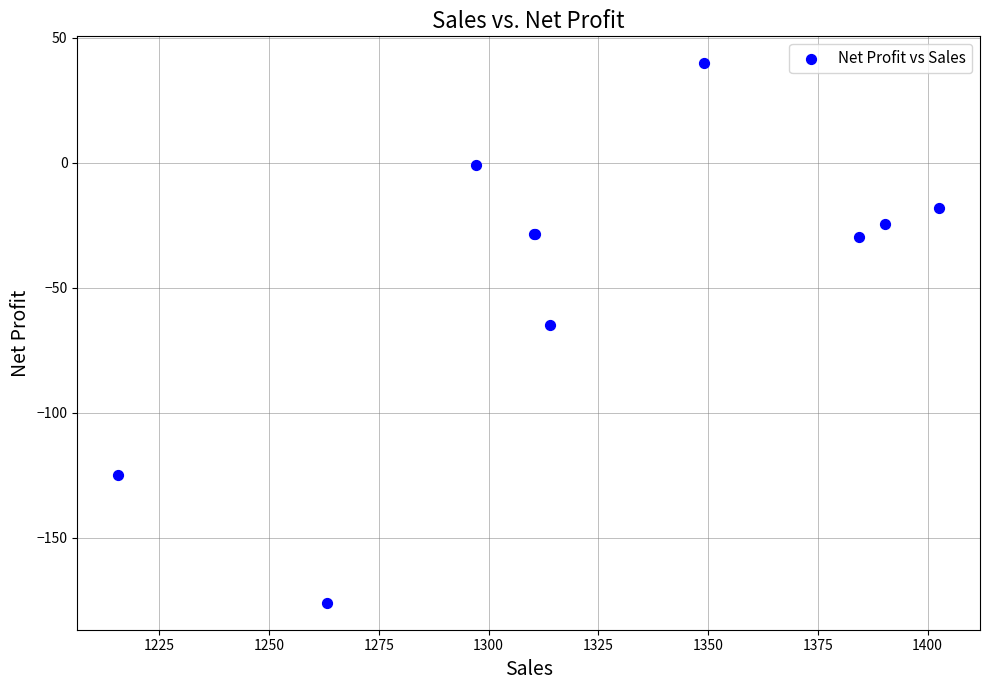

What Y value in the scatter plot is closest to -68?

-64.7